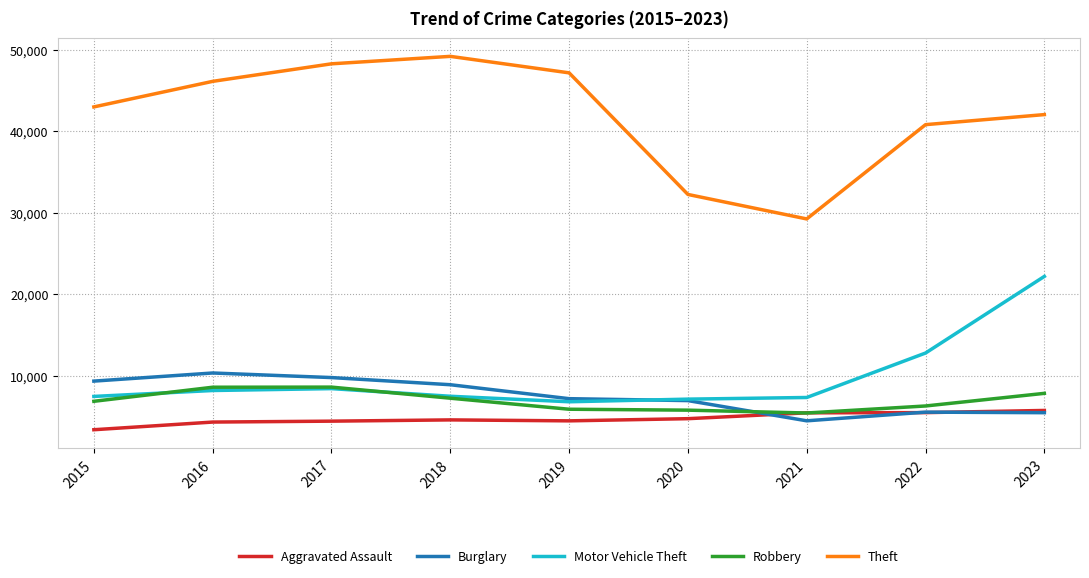

The value of Robbery at 2023 is 4836. True or false?

False